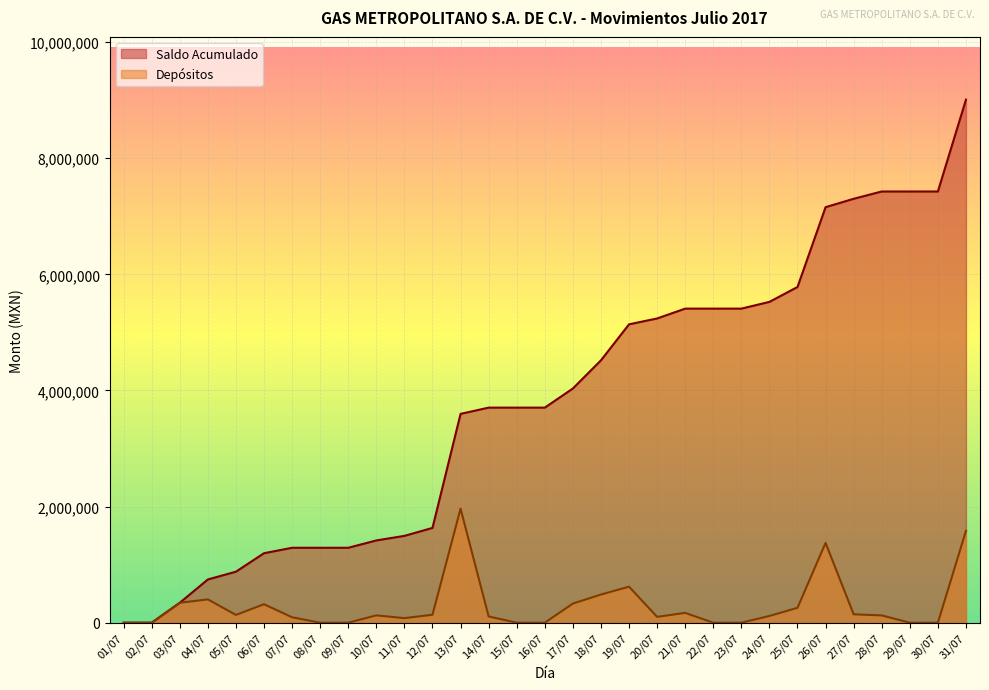

What is the label of the 6th point from the right?

26/07